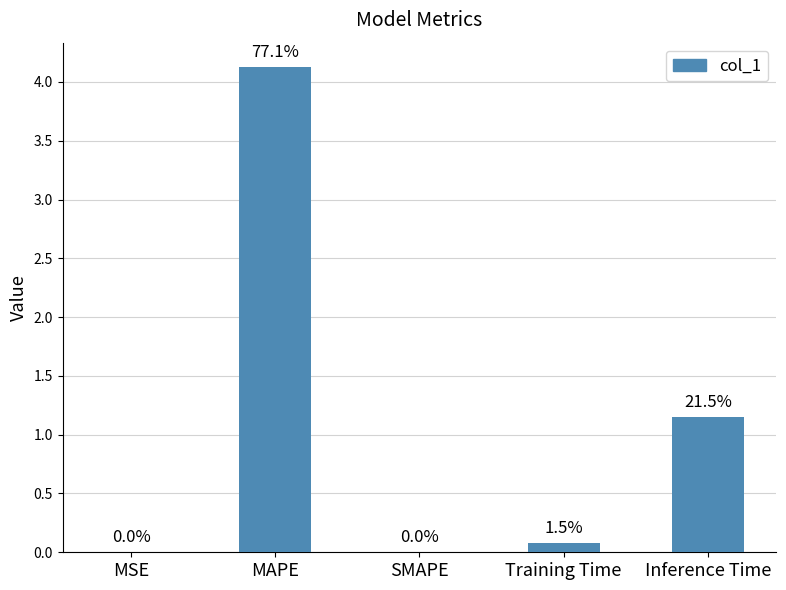

List the labels in order of value, largest first.

MAPE, Inference Time, Training Time, MSE, SMAPE